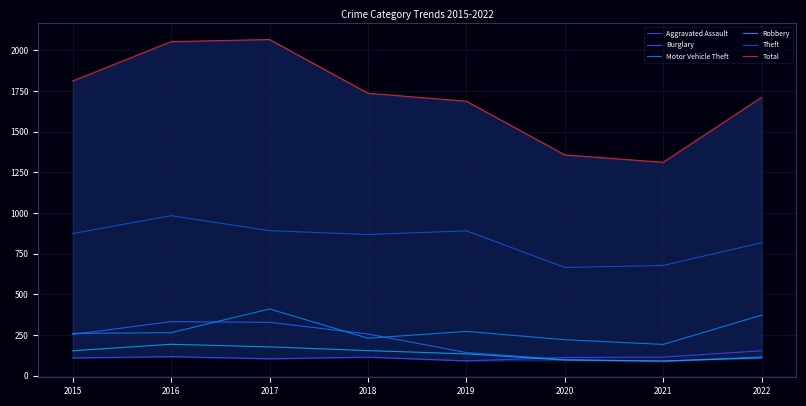

Reading right to left, list all the values displayed in this chart.

Aggravated Assault: 2022=154	2021=115	2020=113	2019=92	2018=115	2017=105	2016=118	2015=110
Burglary: 2022=116	2021=90	2020=100	2019=143	2018=257	2017=329	2016=333	2015=254
Motor Vehicle Theft: 2022=373	2021=193	2020=222	2019=273	2018=231	2017=411	2016=265	2015=261
Robbery: 2022=111	2021=91	2020=97	2019=135	2018=155	2017=178	2016=194	2015=154
Theft: 2022=818	2021=678	2020=666	2019=891	2018=868	2017=892	2016=984	2015=874
Total: 2022=1711	2021=1312	2020=1357	2019=1687	2018=1736	2017=2066	2016=2053	2015=1811